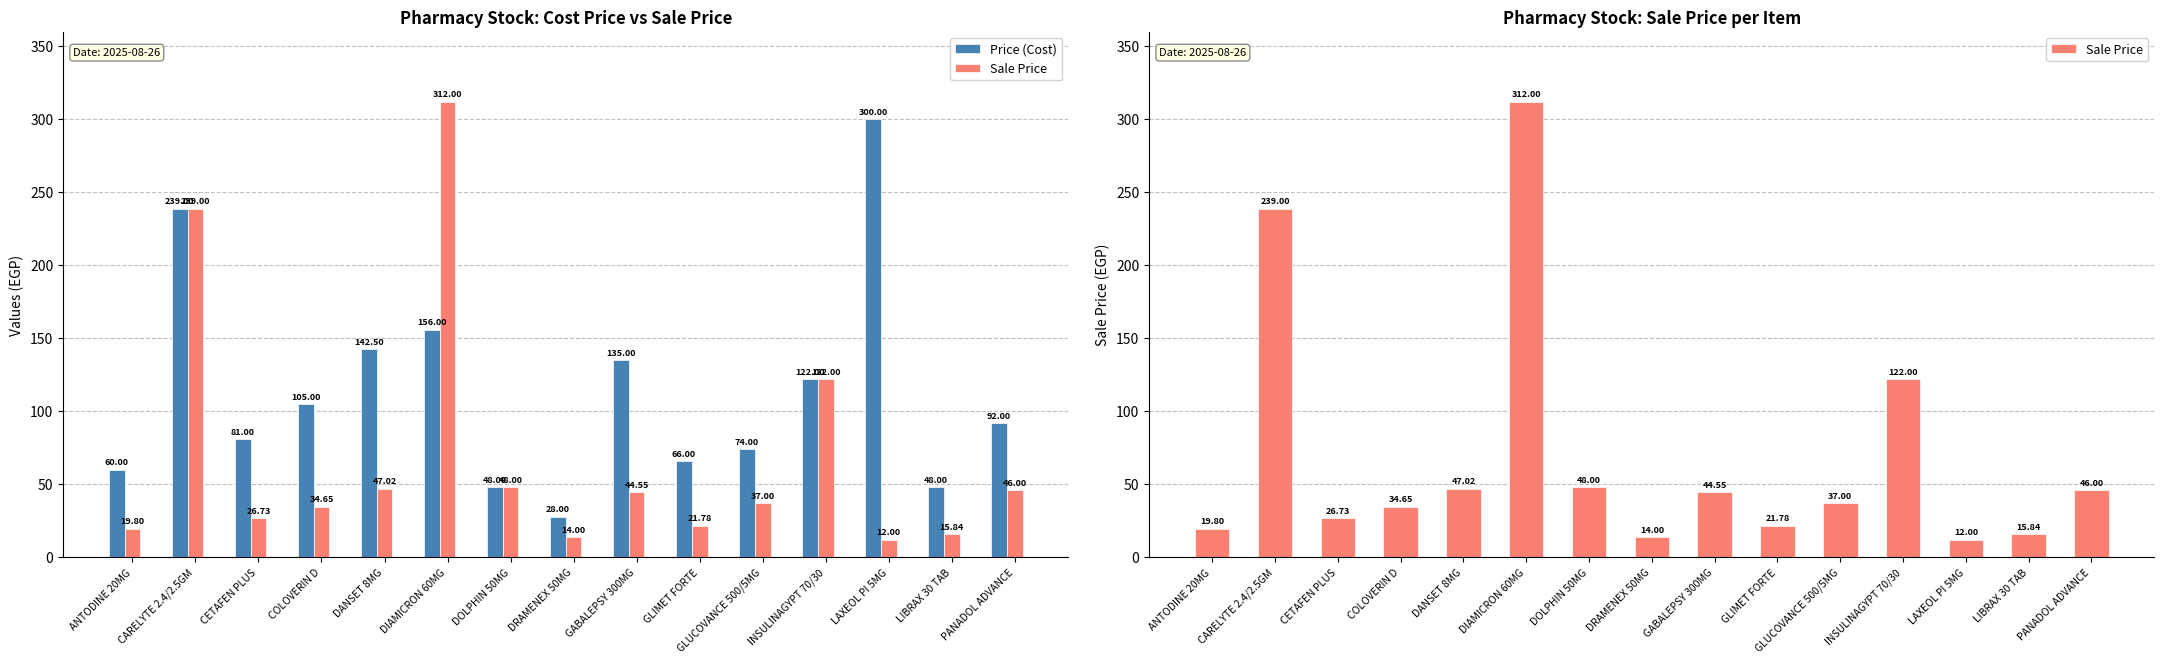

What is the difference between the Sale Price values at DOLPHIN 50MG and DRAMENEX 50MG?

34.0